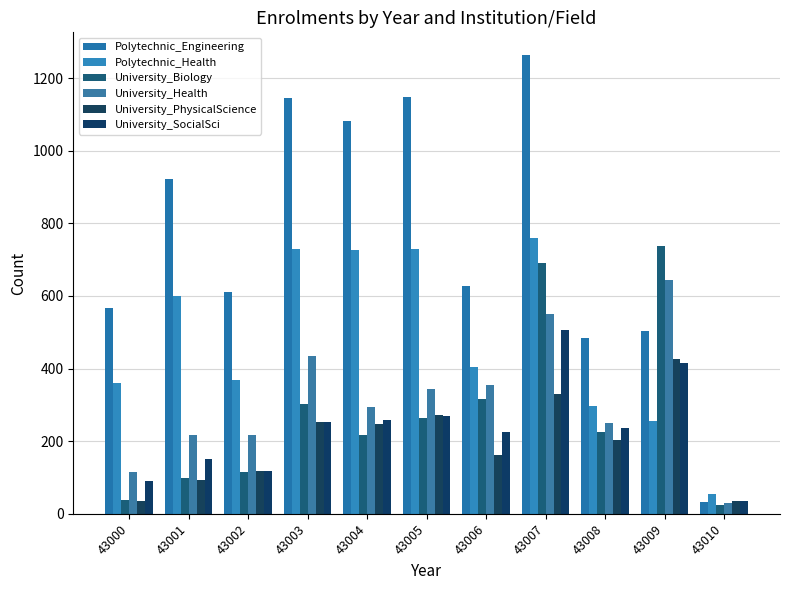

The value of University_Health at 43006 is 593. True or false?

False